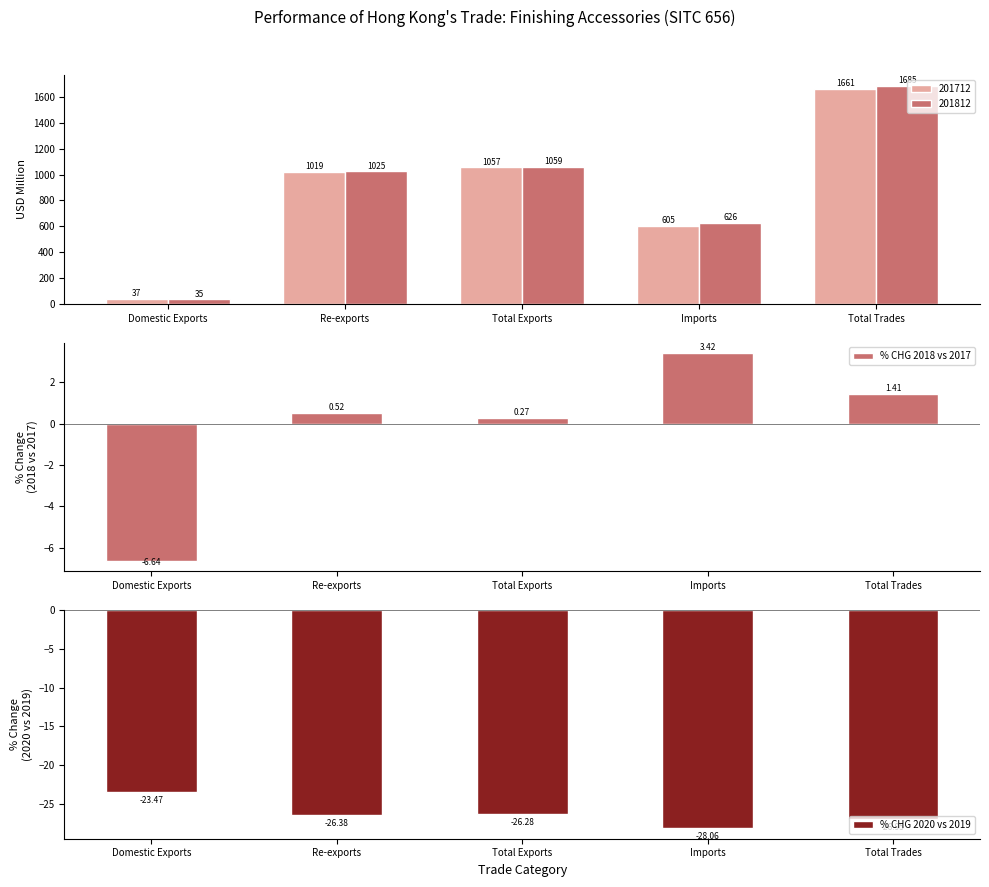

Between Imports and Total Trades, which series saw the biggest shift?

% CHG 2018 vs 2017